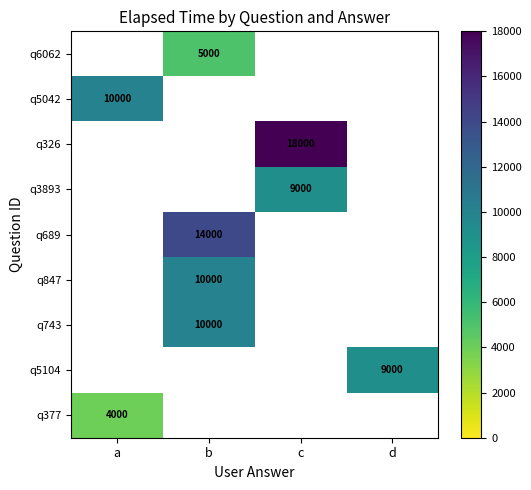

How many positive values does the q3893 series have?

1